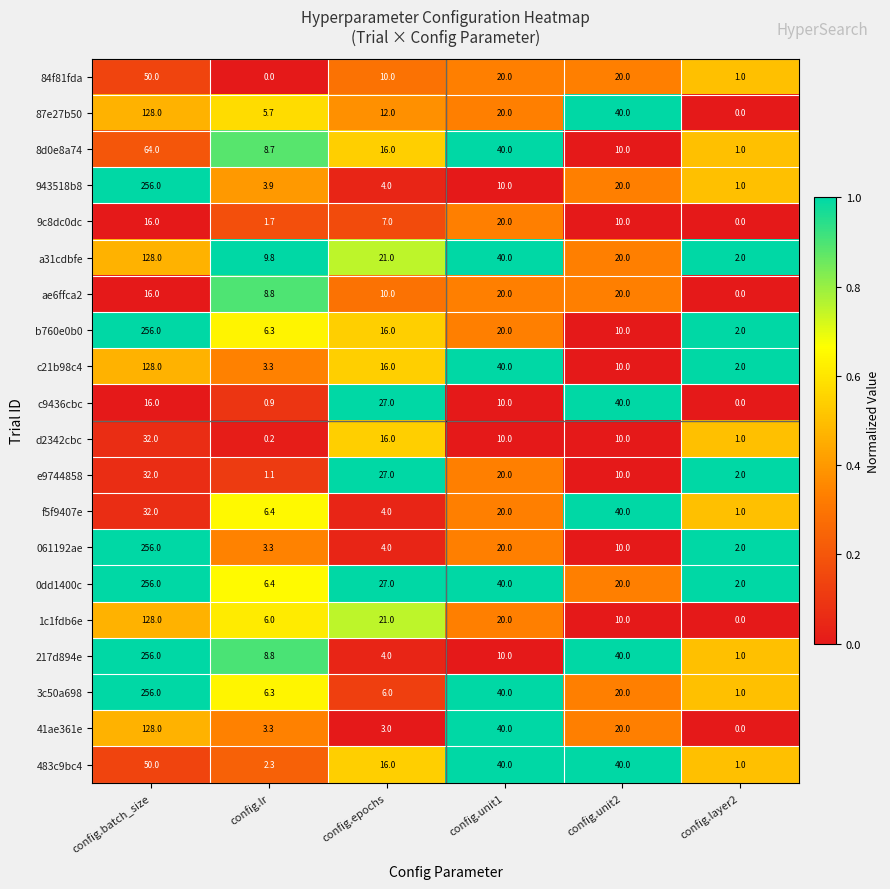

The value of 1c1fdb6e at config.unit2 is 10.0. True or false?

True